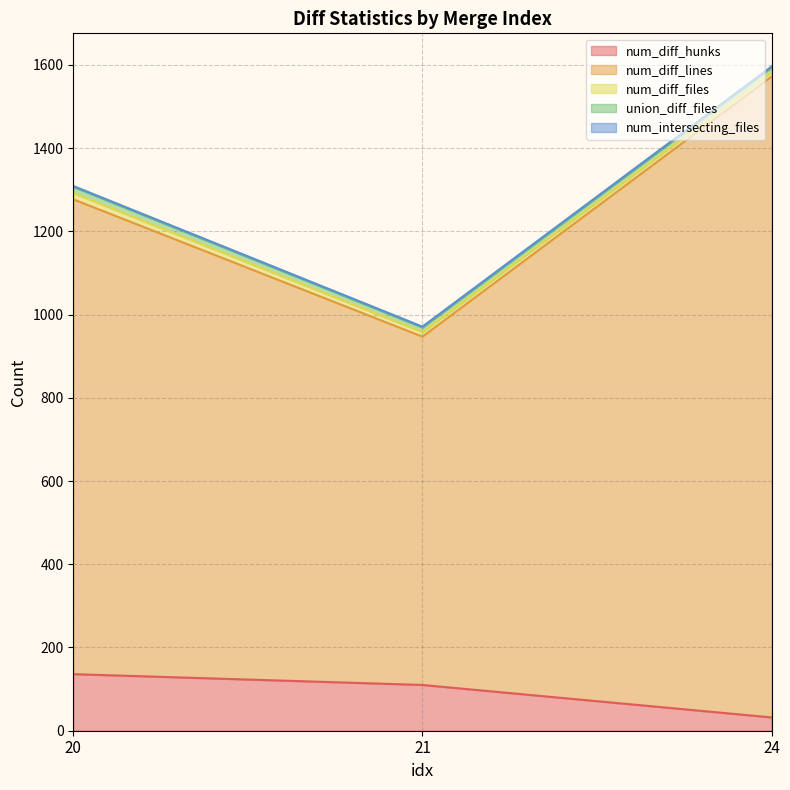

Reading right to left, what are all the values shown in this chart?

num_diff_hunks: 32	110	136
num_diff_lines: 1540	837	1141
num_diff_files: 11	11	15
union_diff_files: 11	11	15
num_intersecting_files: 2	2	2